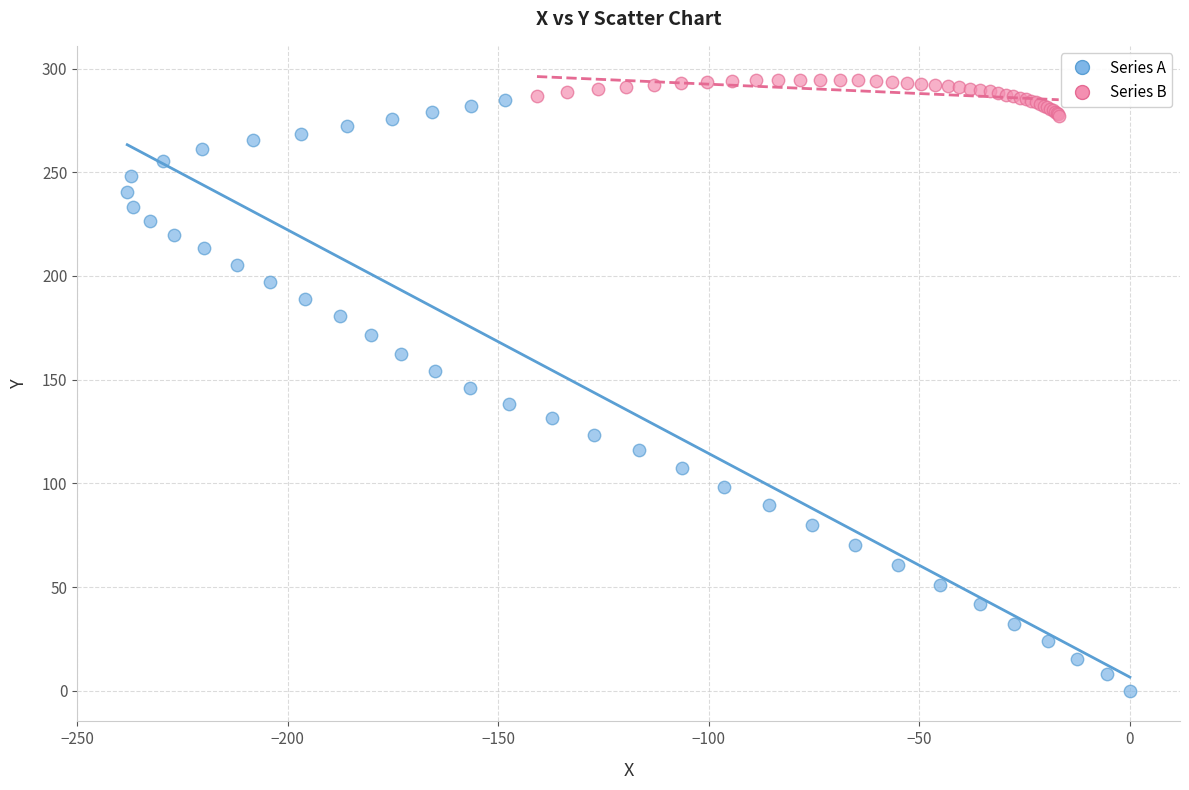

Which series reaches the minimum Y coordinate?

Series A